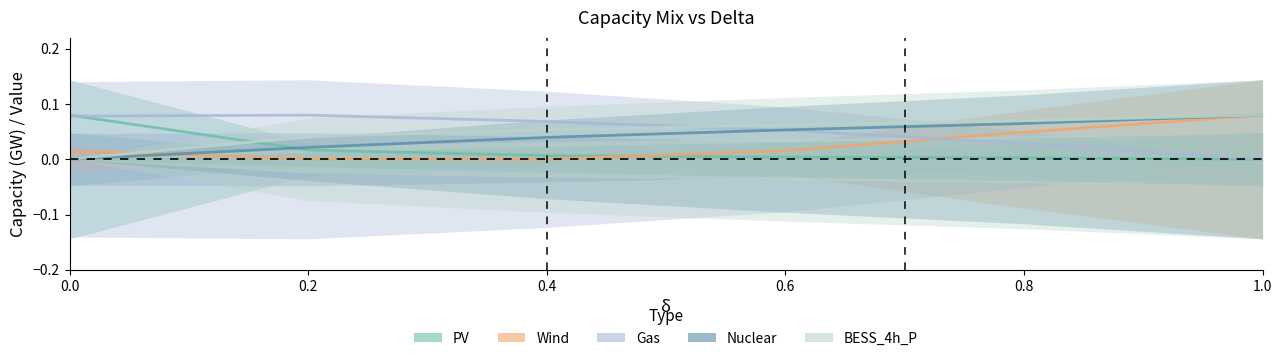

Is it true that Wind equals 0.0 at 1.0?

False